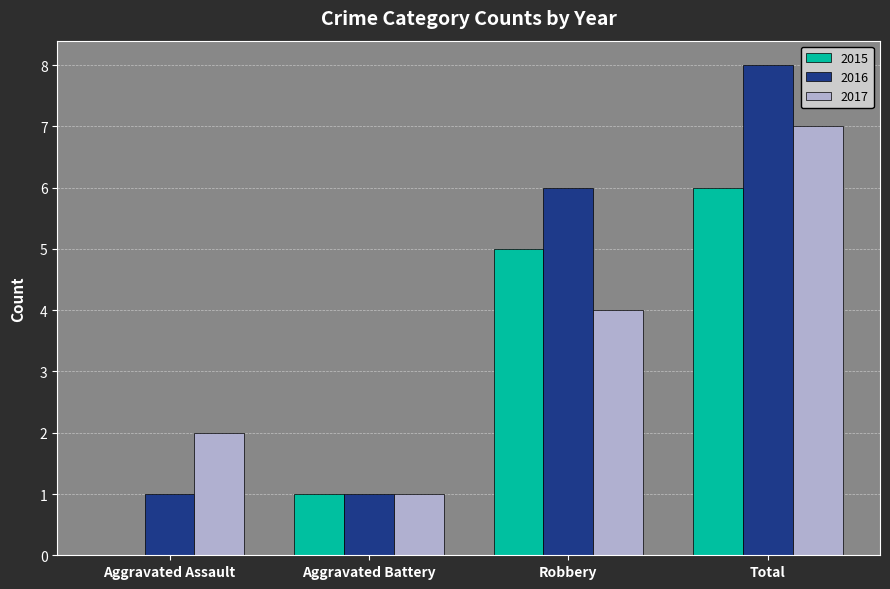

How many groups of bars are there?

4